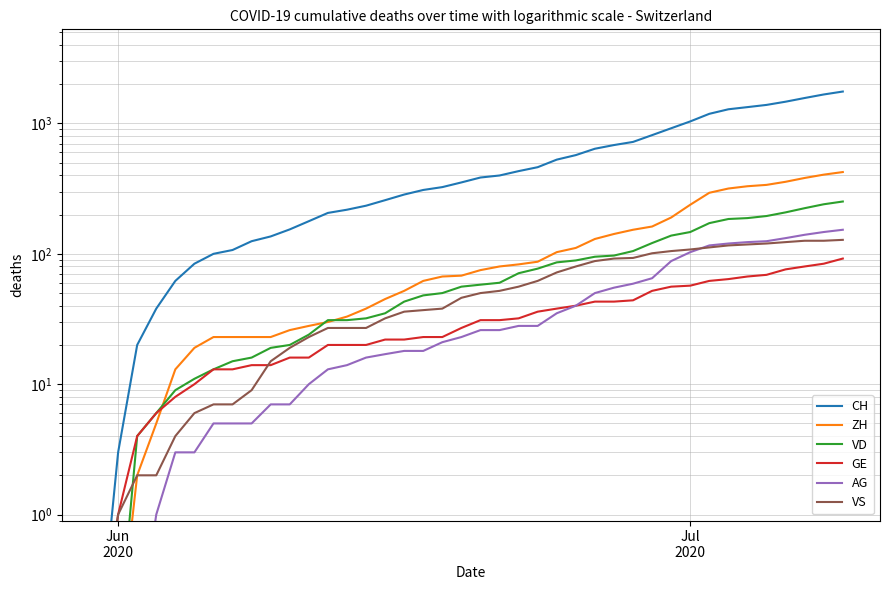

How many distinct data groups are displayed?

6